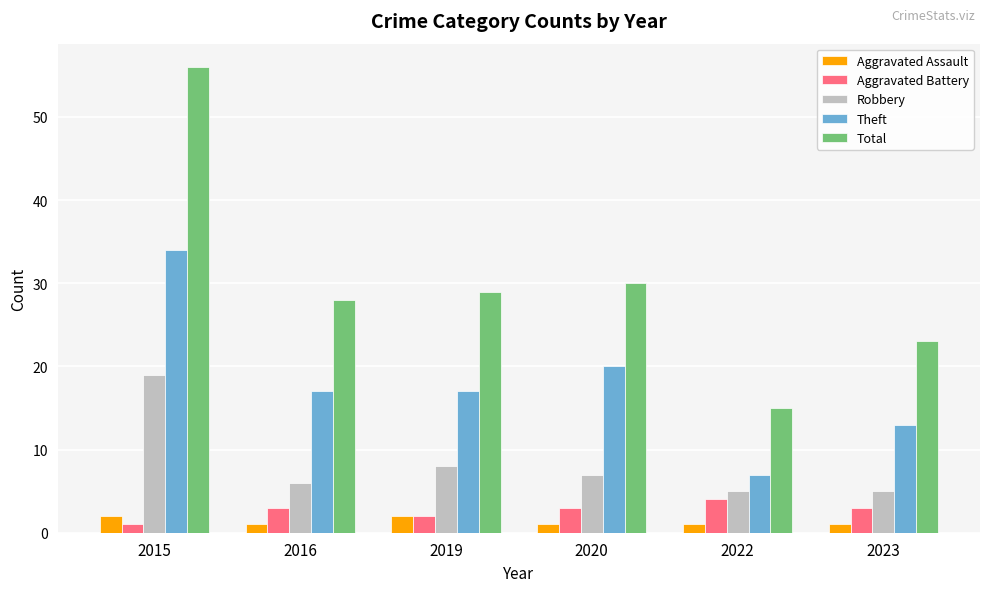

What is the spread (max minus min) of values at 2019?

27